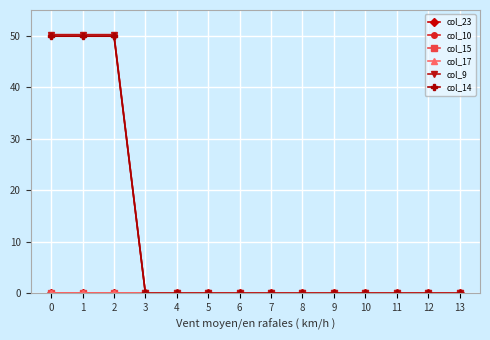

Does the chart have visible grid lines?

Yes